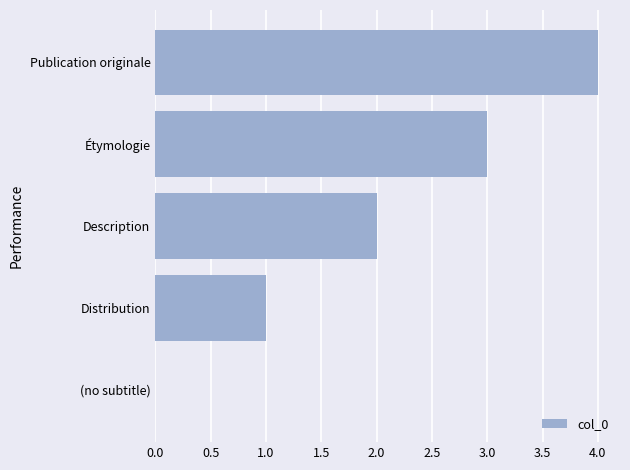

True or false: the data shows 2 at Description.

True